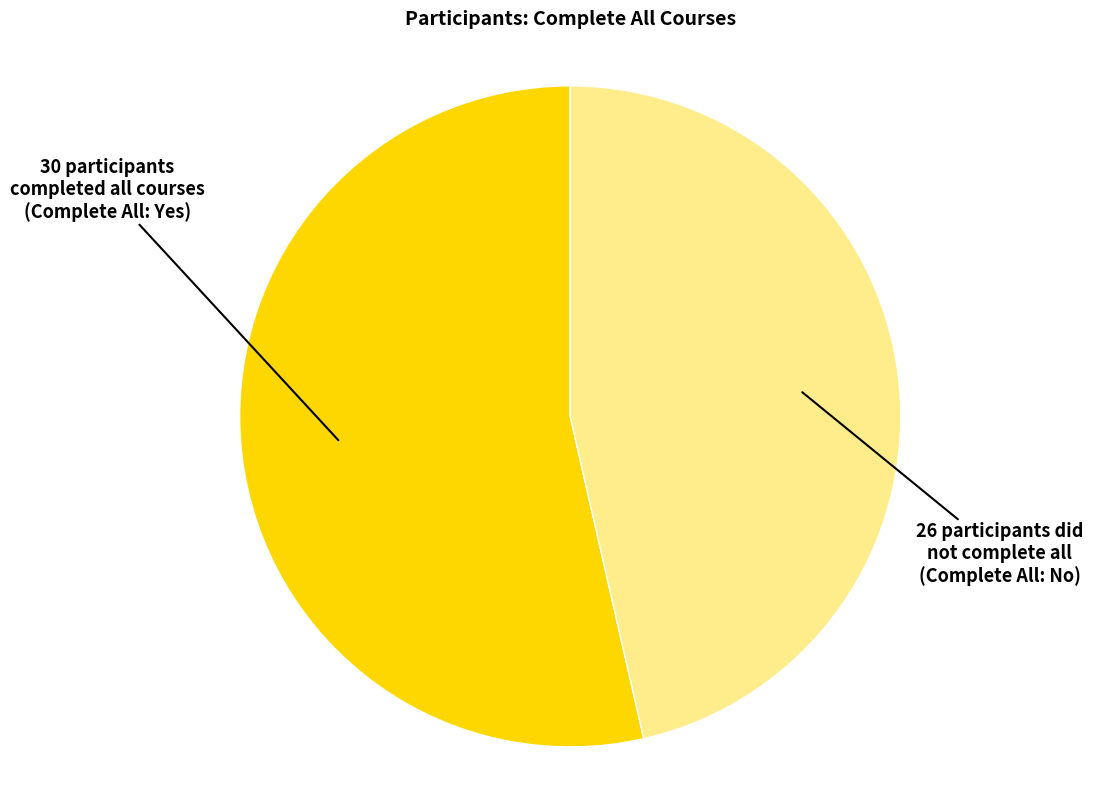

Is there a majority slice in this chart?

Yes